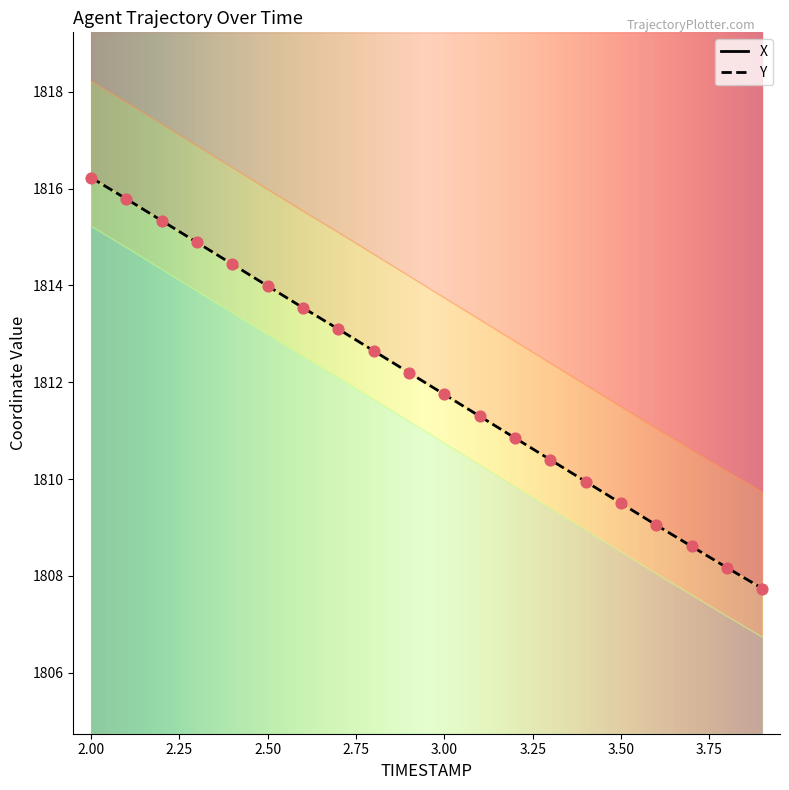

At which category is the sum across all series the highest?

2.0